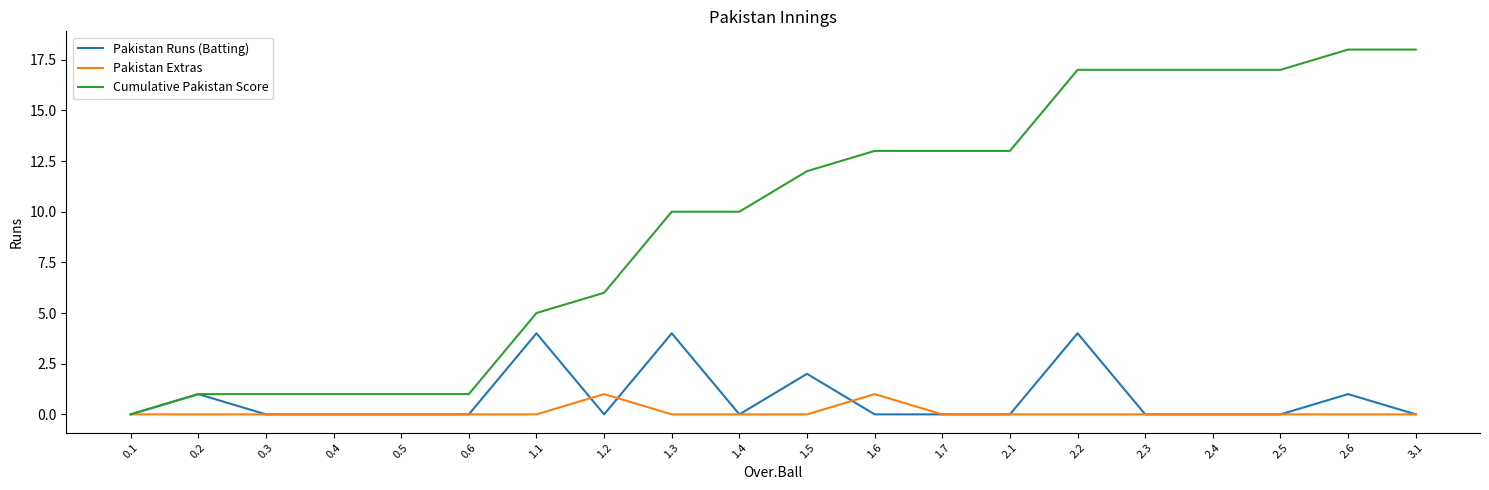

Which series has the largest total across all categories?

Cumulative Pakistan Score